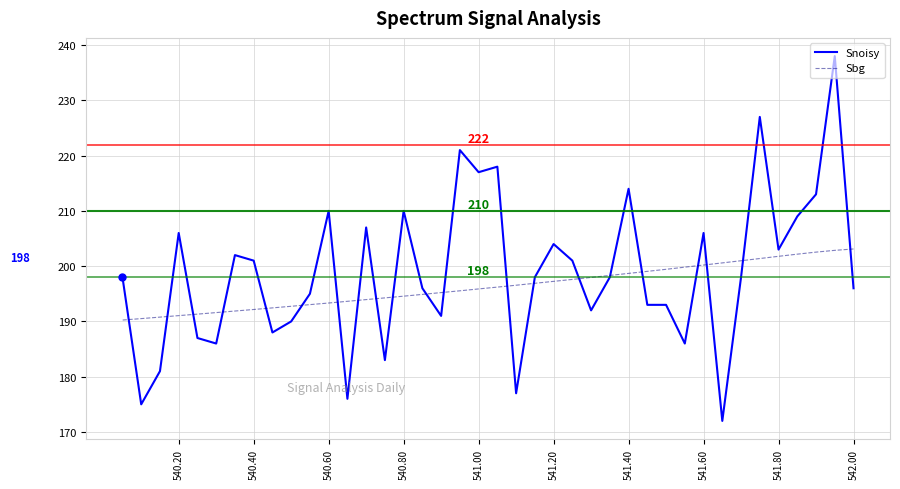

What is the difference between the maximum and minimum values in the Sbg series?

12.9